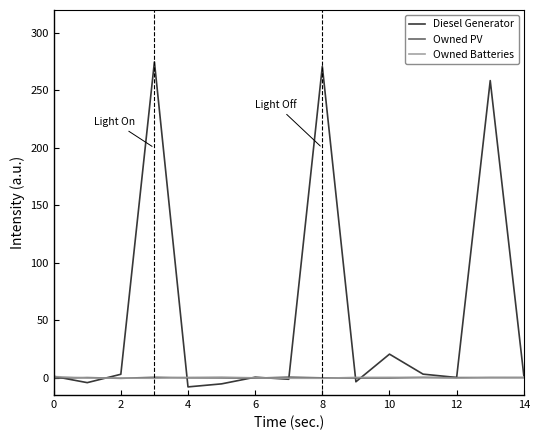

Which series has the largest total across all categories?

Diesel Generator